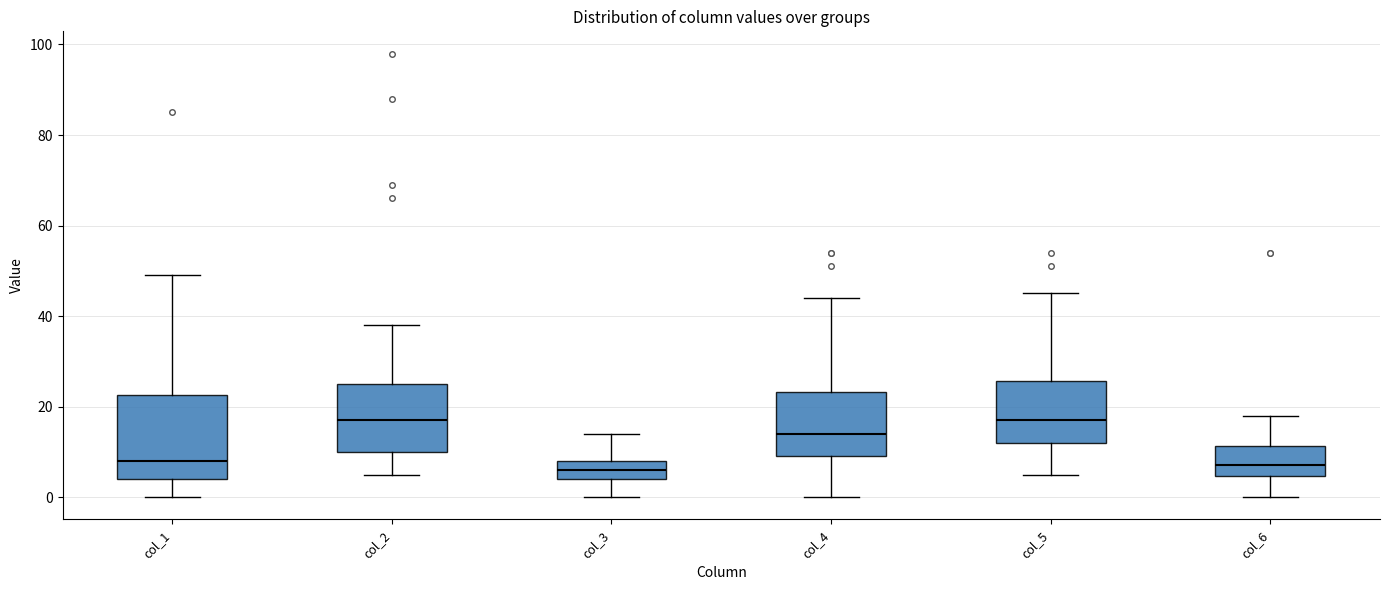

Reading left to right, transcribe this box plot: for each box, give where its median line is, the range the box spans, and where its two whiskers end, as read against the y-axis. The values are not printed on the chart, so give them approximately, as read against the axis.

col_1: median 8, box 4 to 22, whiskers 0 to 50
col_2: median 18, box 10 to 26, whiskers 6 to 38
col_3: median 6, box 4 to 8, whiskers 0 to 14
col_4: median 14, box 10 to 24, whiskers 0 to 44
col_5: median 18, box 12 to 26, whiskers 6 to 46
col_6: median 8, box 4 to 12, whiskers 0 to 18